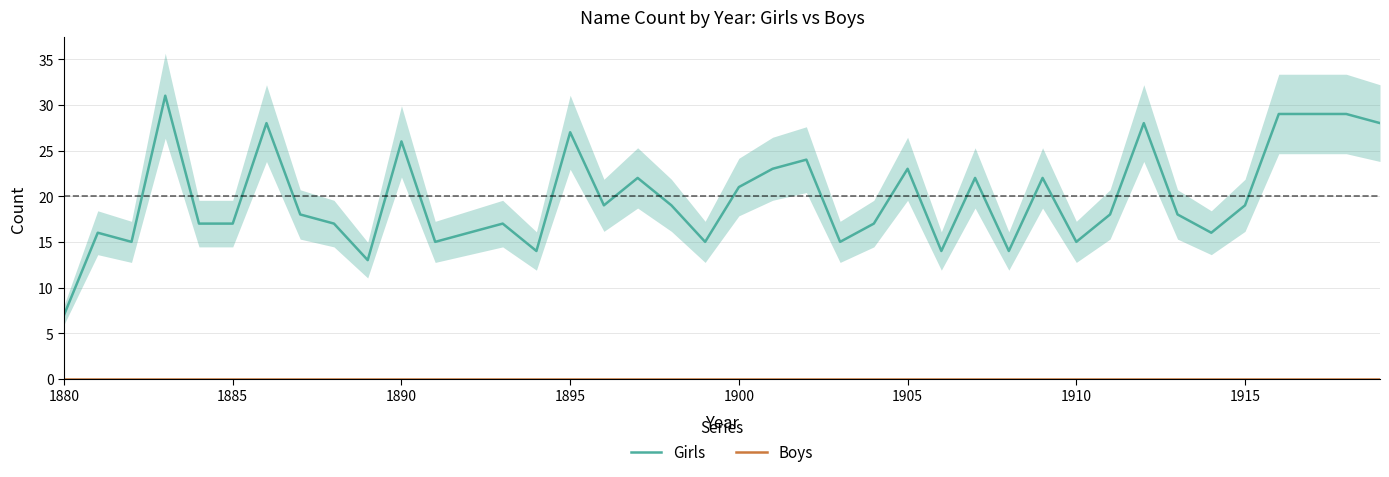

What are all the series names shown in the legend?

Girls, Boys